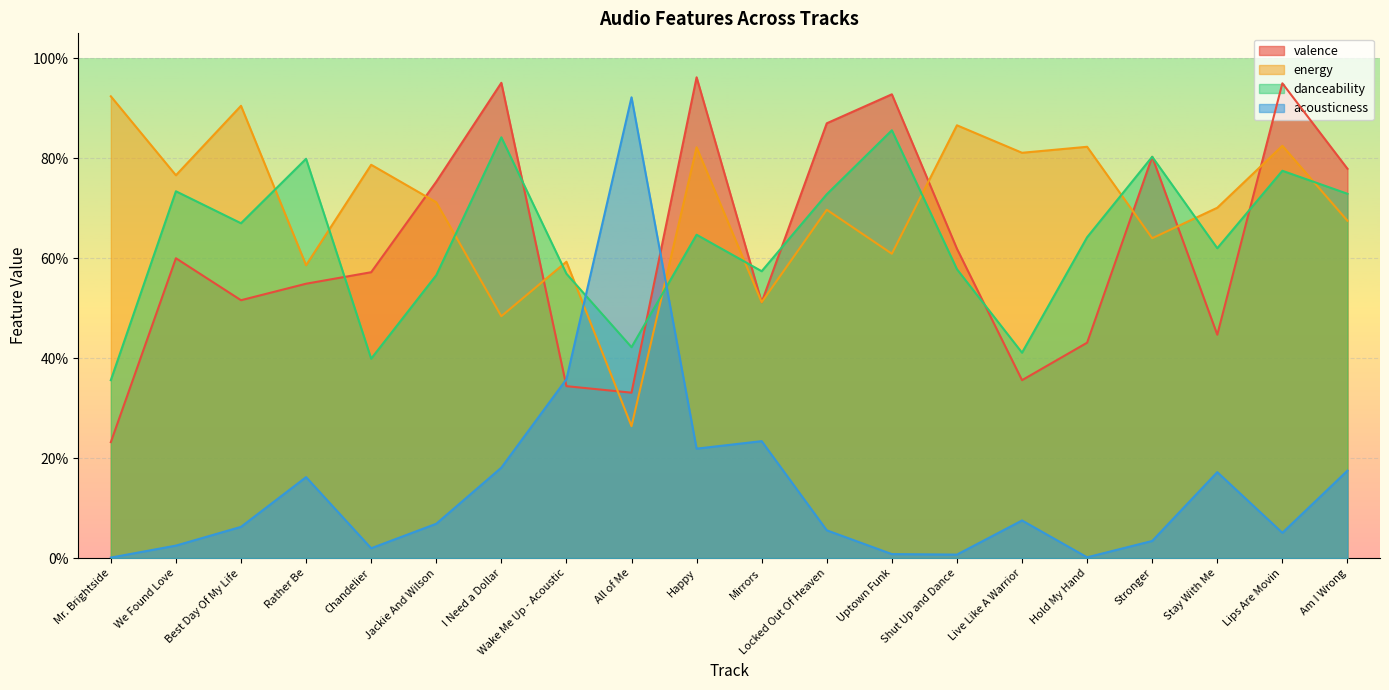

At which category does the chart reach its peak across all series?

Happy